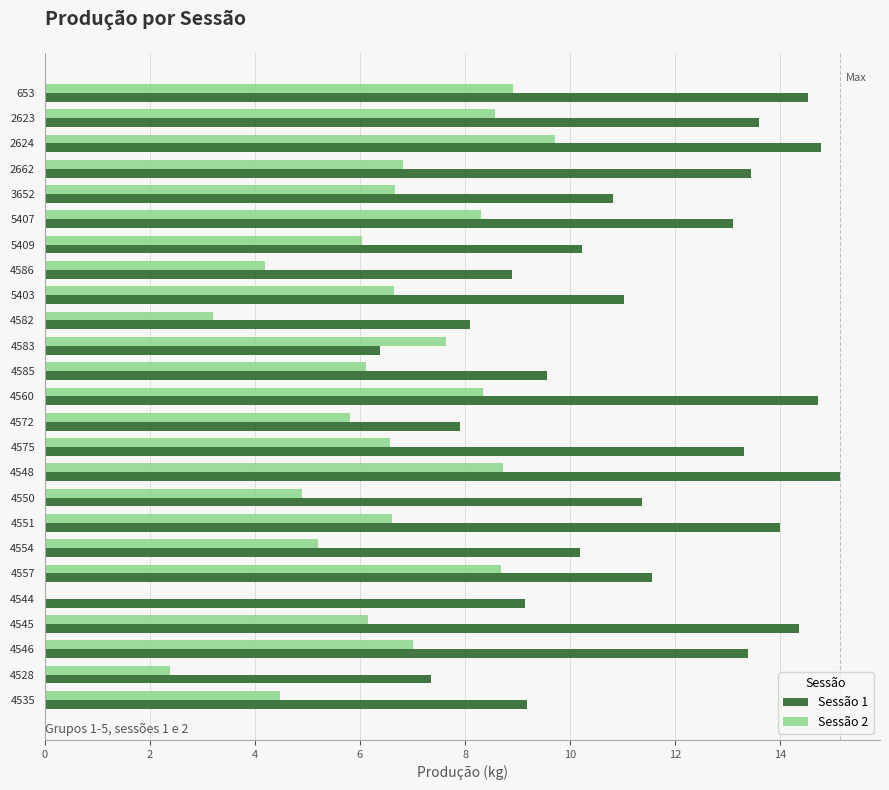

What is the total value across all series at 4582?

11.3